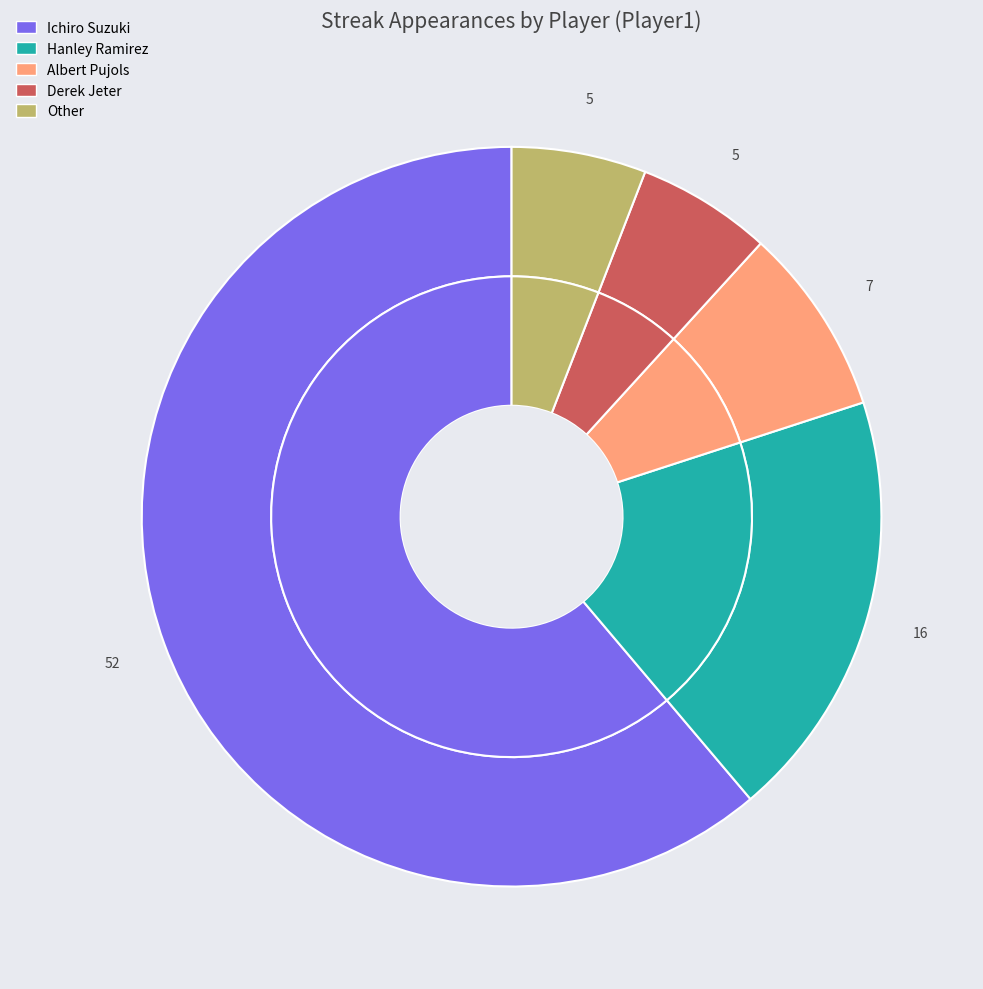

How much of the chart is everything except Derek Jeter?

94.1%